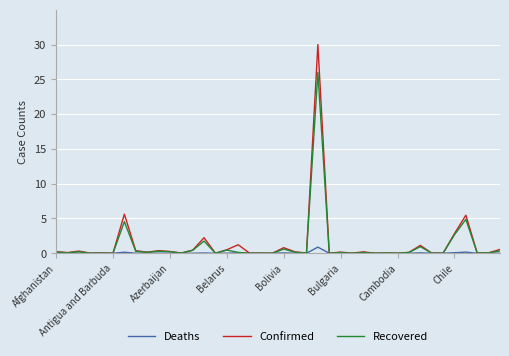

Which series has the largest range (max minus min)?

Confirmed